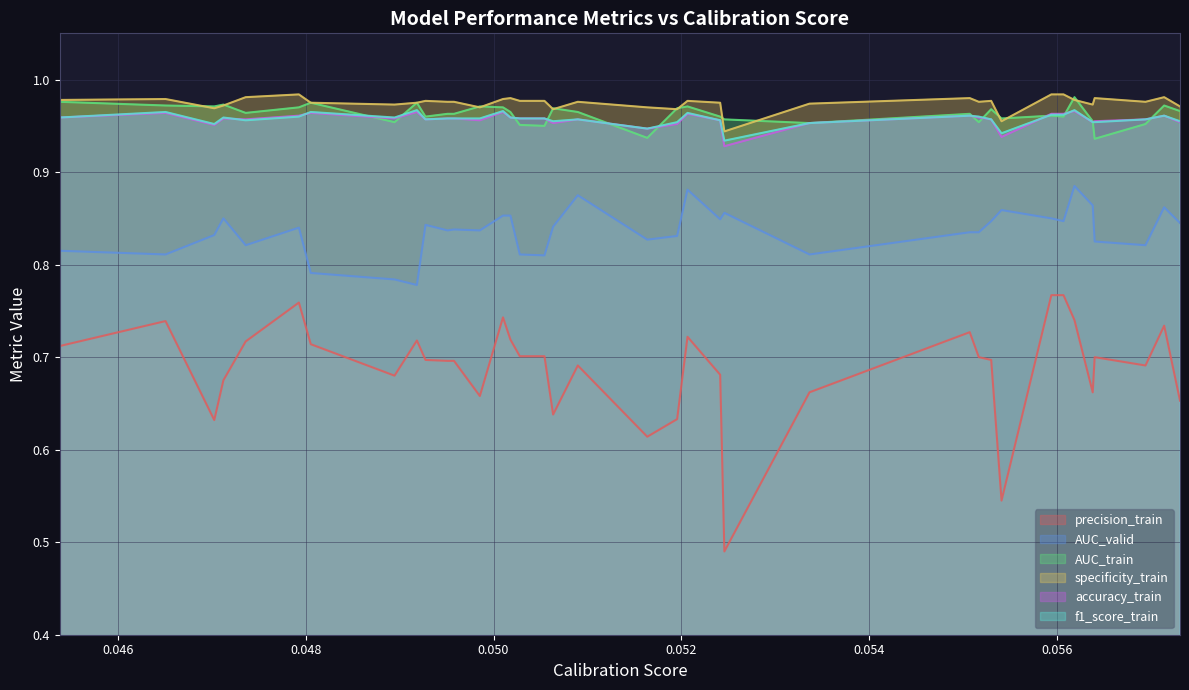

What is the minimum value shown in the chart?

0.5